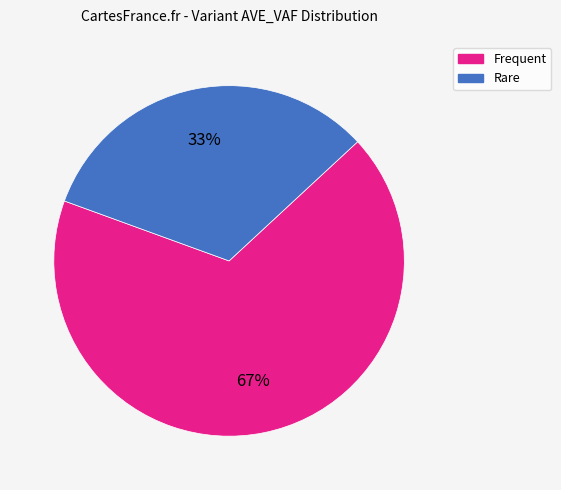

Is there any slice that represents more than half of the pie?

Yes